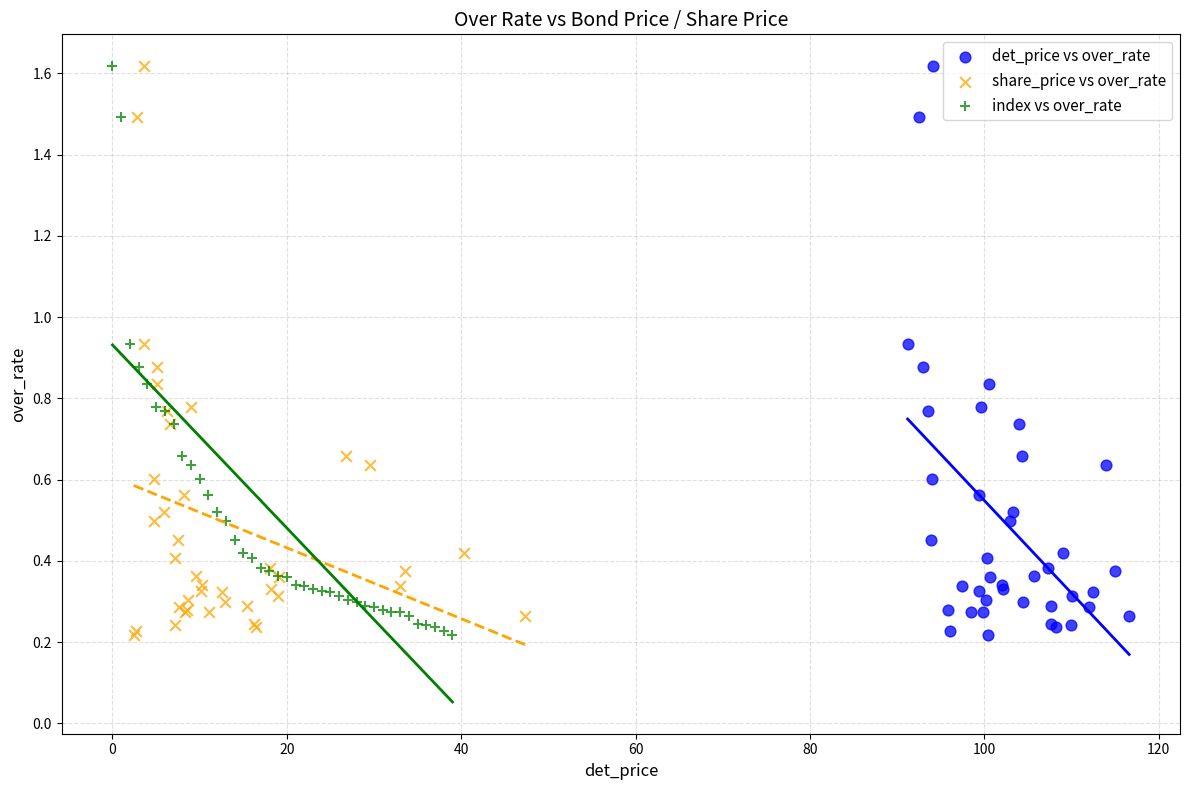

What are all the series names shown in the legend?

det_price vs over_rate, share_price vs over_rate, index vs over_rate